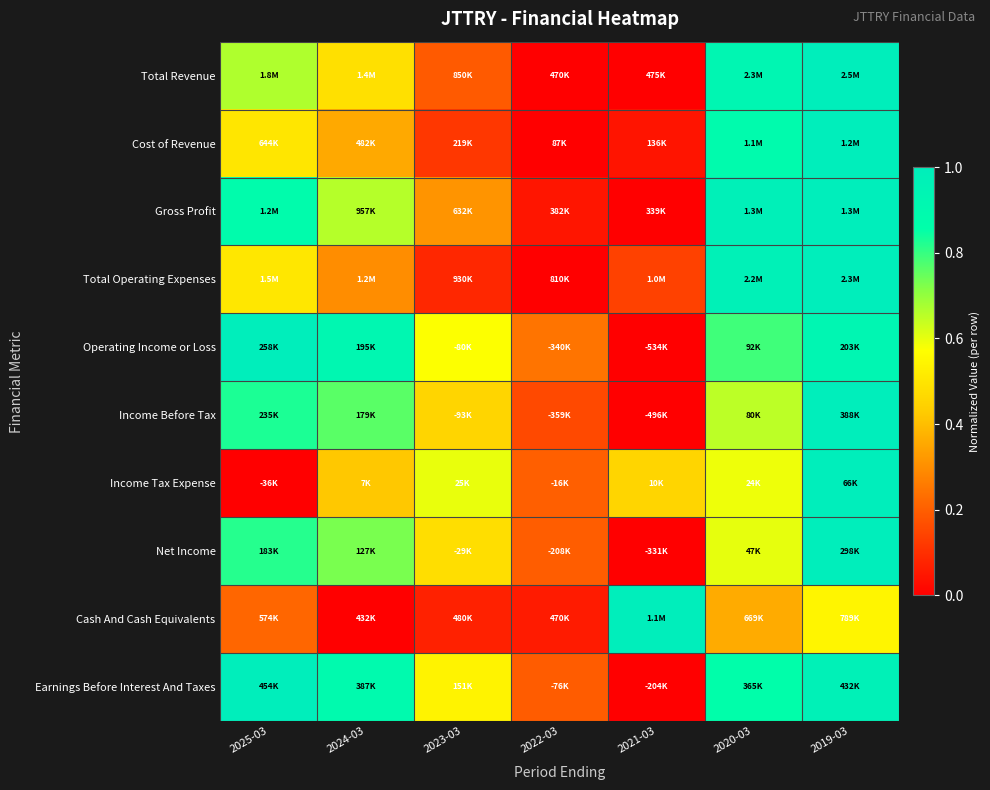

How many series are shown in this chart?

10